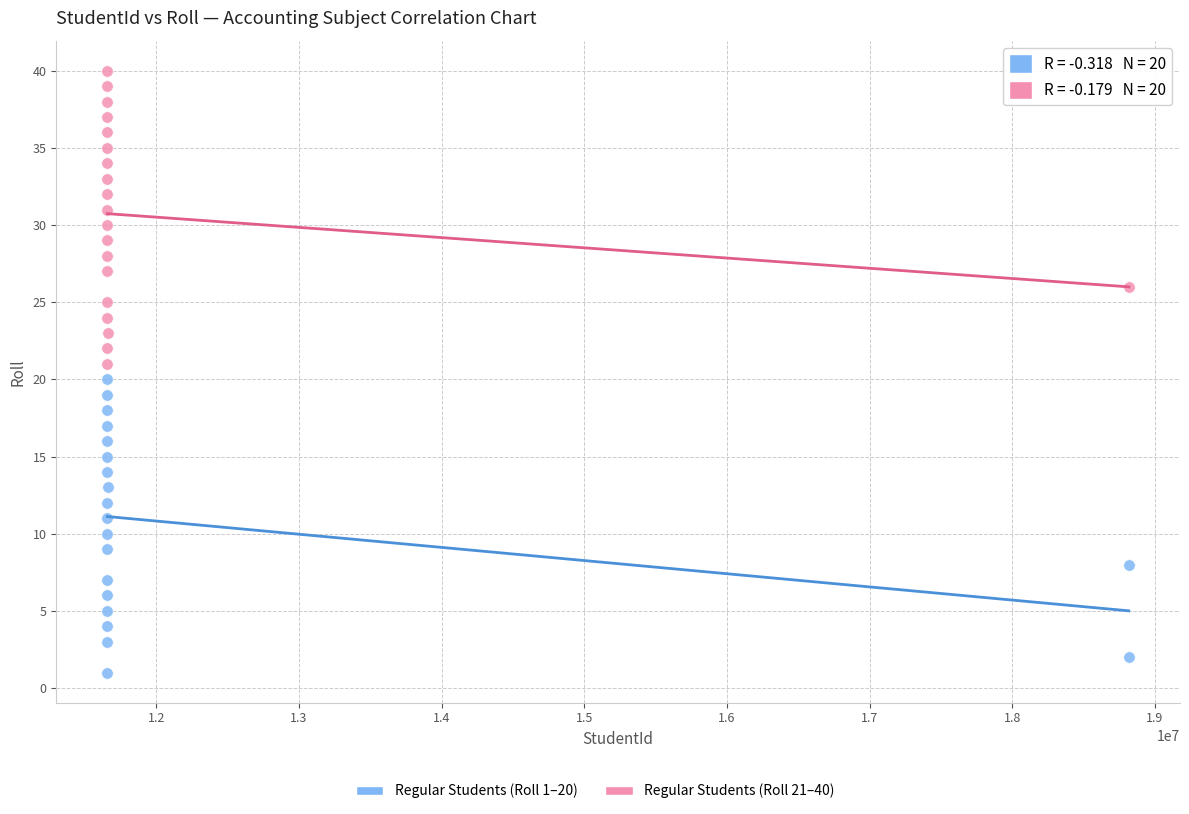

Which series contains the lowest Y value?

Regular Students (Roll 1–20)